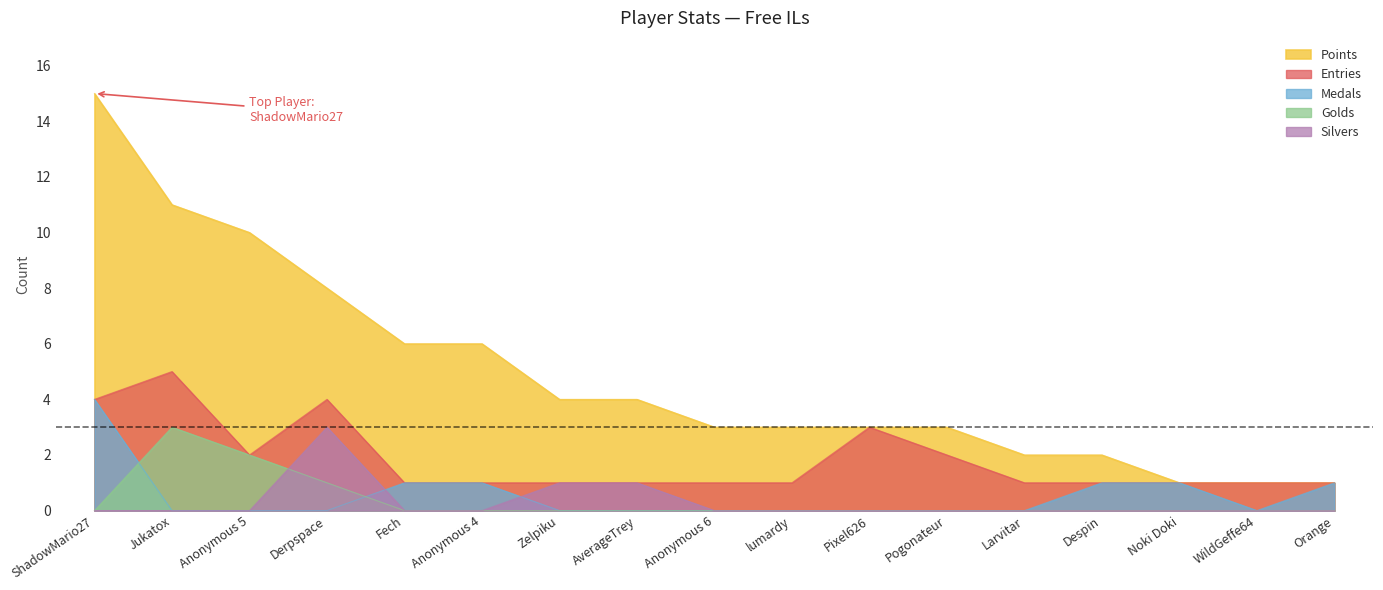

Reading right to left, transcribe all the data shown in this chart.

Entries: Orange=1	WildGeffe64=1	Noki Doki=1	Despin=1	Larvitar=1	Pogonateur=2	Pixel626=3	lumardy=1	Anonymous 6=1	AverageTrey=1	Zelpiku=1	Anonymous 4=1	Fech=1	Derpspace=4	Anonymous 5=2	Jukatox=5	ShadowMario27=4
Points: Orange=1	WildGeffe64=1	Noki Doki=1	Despin=2	Larvitar=2	Pogonateur=3	Pixel626=3	lumardy=3	Anonymous 6=3	AverageTrey=4	Zelpiku=4	Anonymous 4=6	Fech=6	Derpspace=8	Anonymous 5=10	Jukatox=11	ShadowMario27=15
Medals: Orange=1	WildGeffe64=0	Noki Doki=1	Despin=1	Larvitar=0	Pogonateur=0	Pixel626=0	lumardy=0	Anonymous 6=0	AverageTrey=0	Zelpiku=0	Anonymous 4=1	Fech=1	Derpspace=0	Anonymous 5=0	Jukatox=0	ShadowMario27=4
Golds: Orange=0	WildGeffe64=0	Noki Doki=0	Despin=0	Larvitar=0	Pogonateur=0	Pixel626=0	lumardy=0	Anonymous 6=0	AverageTrey=0	Zelpiku=0	Anonymous 4=0	Fech=0	Derpspace=1	Anonymous 5=2	Jukatox=3	ShadowMario27=0
Silvers: Orange=0	WildGeffe64=0	Noki Doki=0	Despin=0	Larvitar=0	Pogonateur=0	Pixel626=0	lumardy=0	Anonymous 6=0	AverageTrey=1	Zelpiku=1	Anonymous 4=0	Fech=0	Derpspace=3	Anonymous 5=0	Jukatox=0	ShadowMario27=0